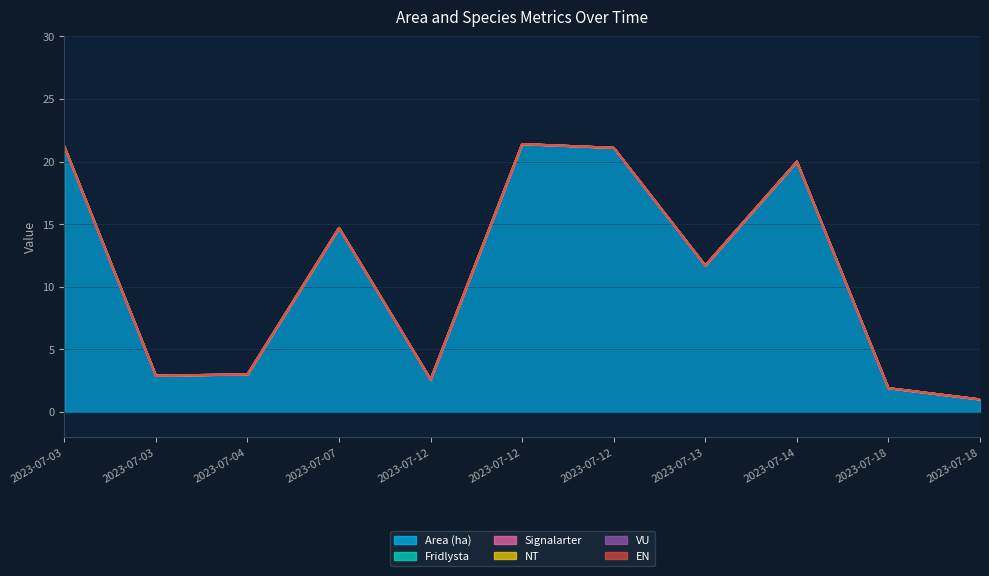

What are all the series names shown in the legend?

Area (ha), Fridlysta, Signalarter, NT, VU, EN